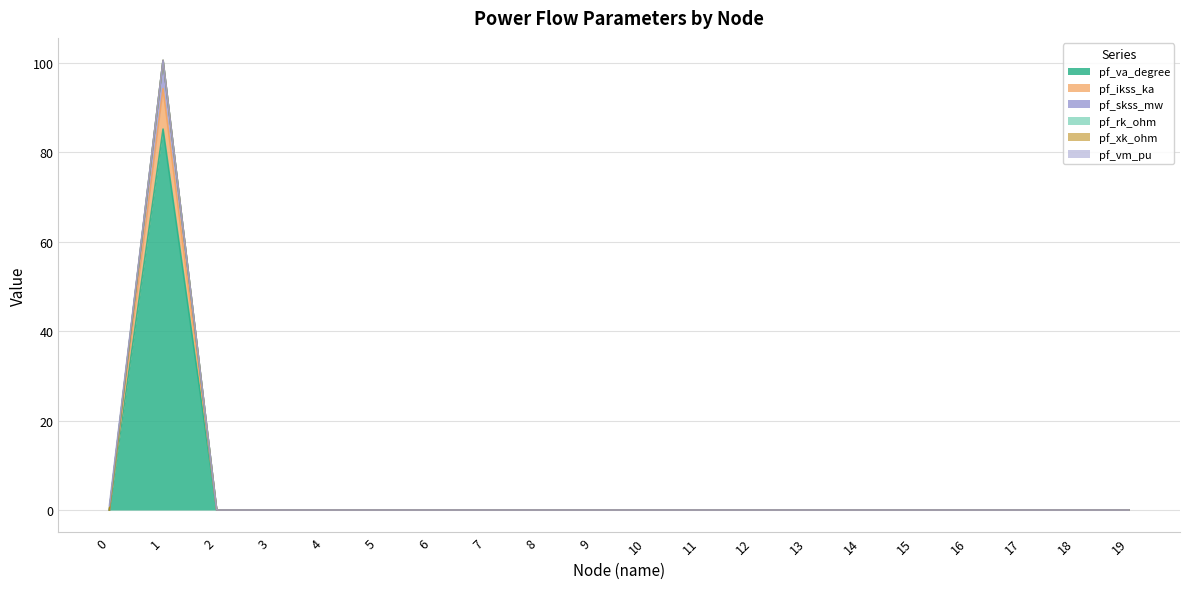

What is the value of the pf_xk_ohm point at the 2nd from the left?

94.3